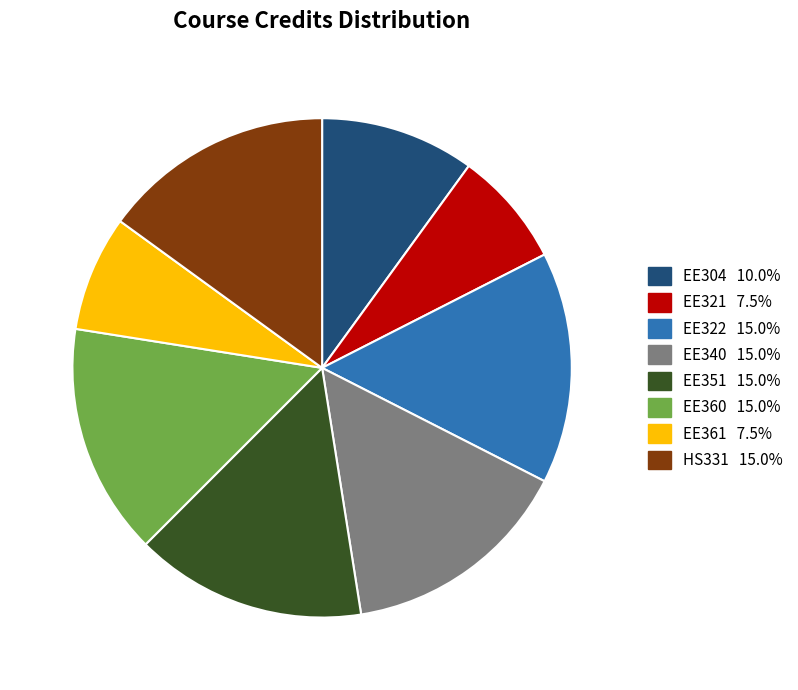

Is there any slice that represents more than half of the pie?

No